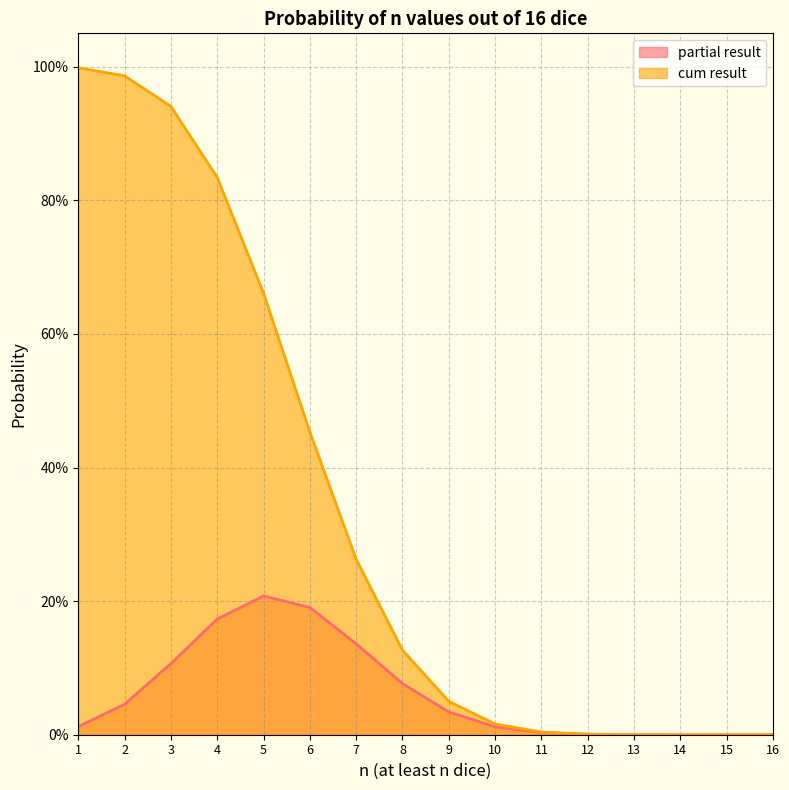

True or false: partial result and cum result cross at least once.

False